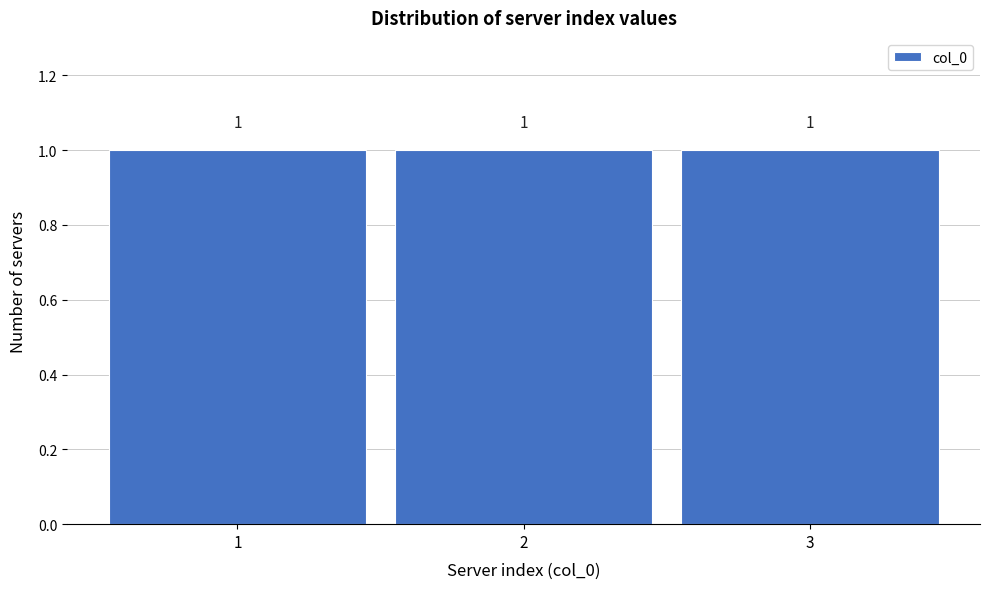

Reading left to right, list every bar in this chart as the range it spans on the x-axis followed by its height.

0.5 to 1.5: 1
1.5 to 2.5: 1
2.5 to 3.5: 1